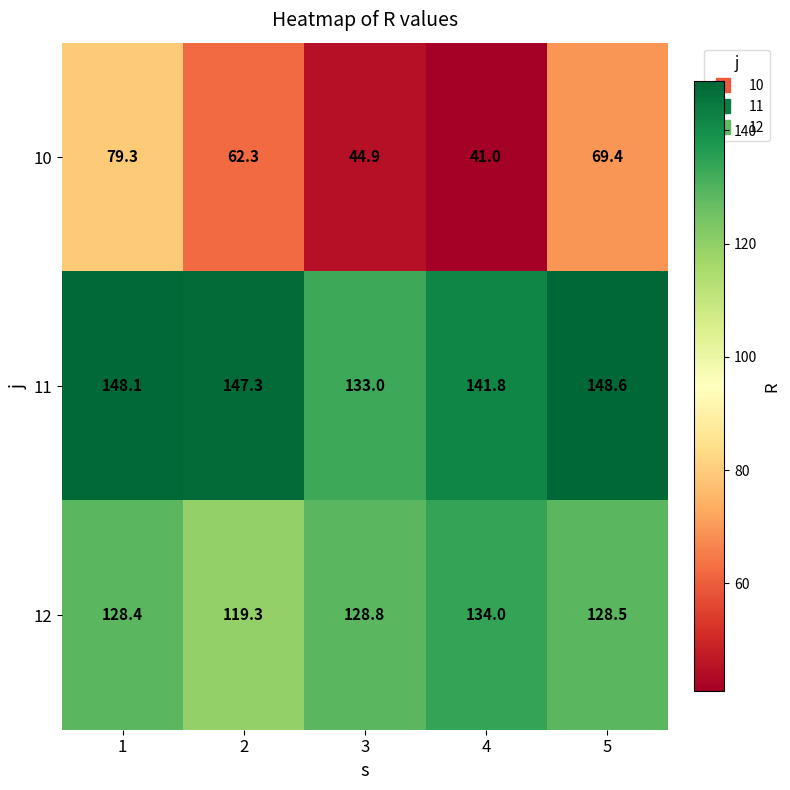

What is the average value of the 10 series?

59.4